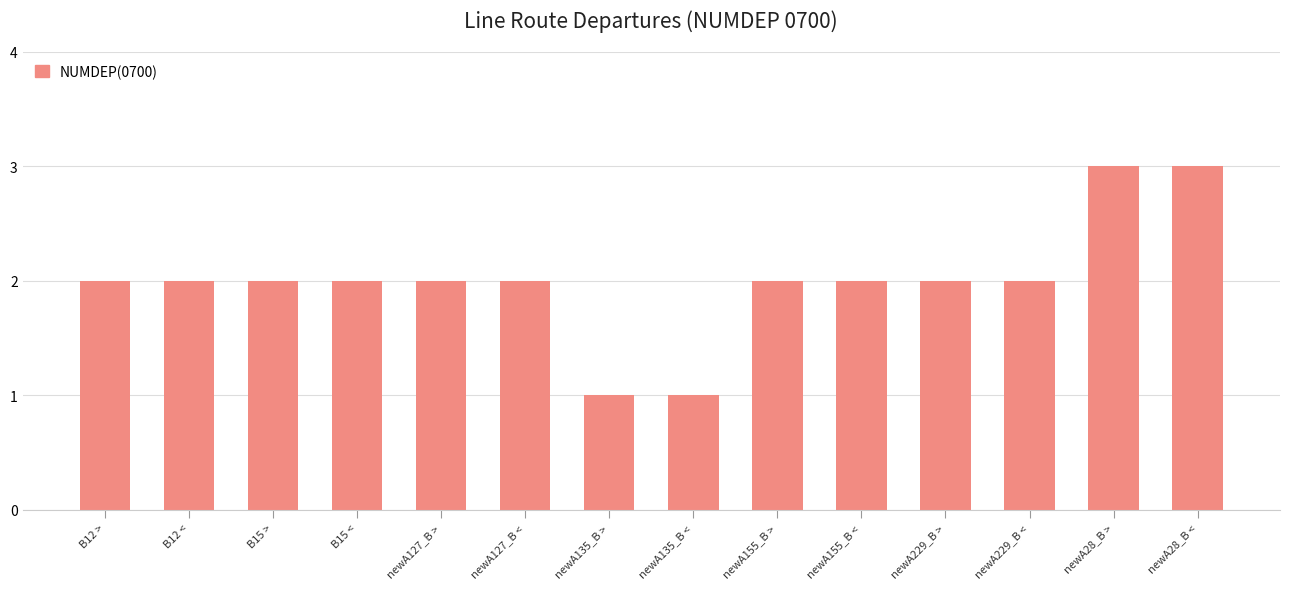

What is the change in value from newA135_B < to newA229_B >?

+1